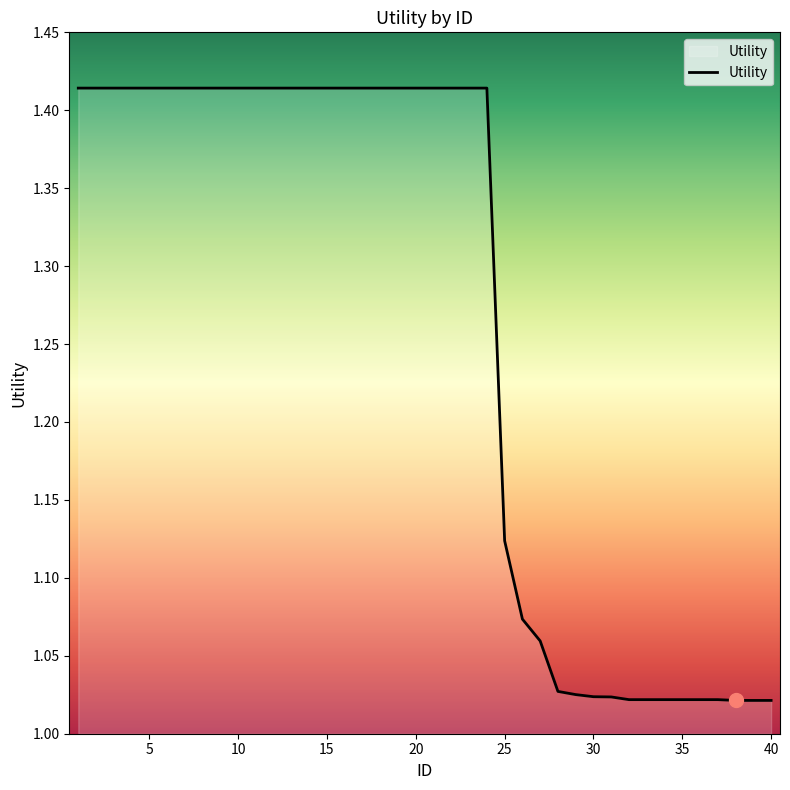

Does the chart have visible grid lines?

No